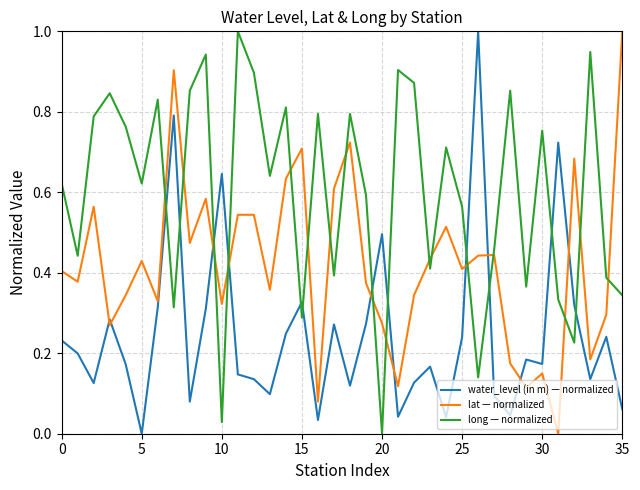

What are all the series names shown in the legend?

water_level (in m) — normalized, lat — normalized, long — normalized